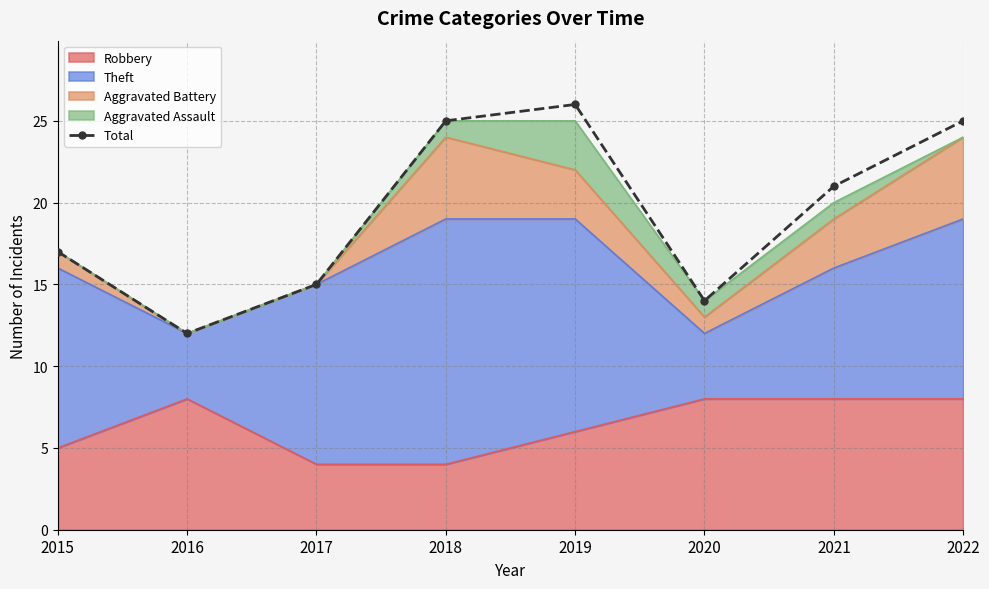

The chart shows a value of 14 at 2020. True or false?

True